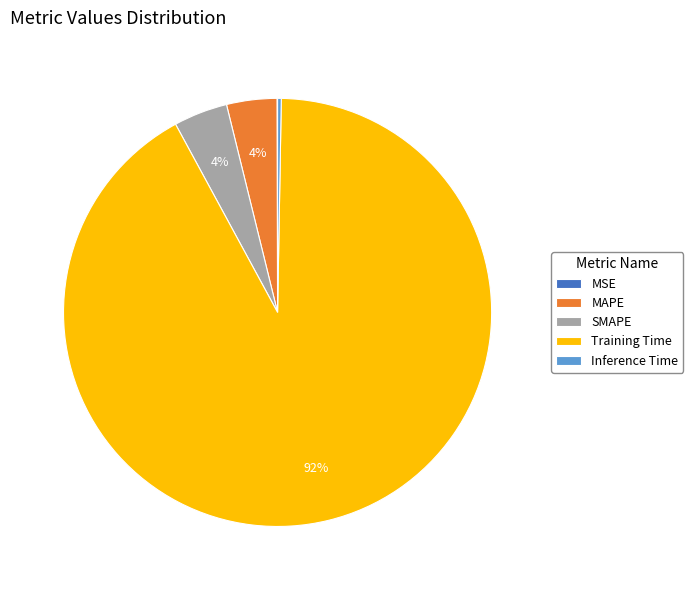

Is there any slice that represents more than half of the pie?

Yes